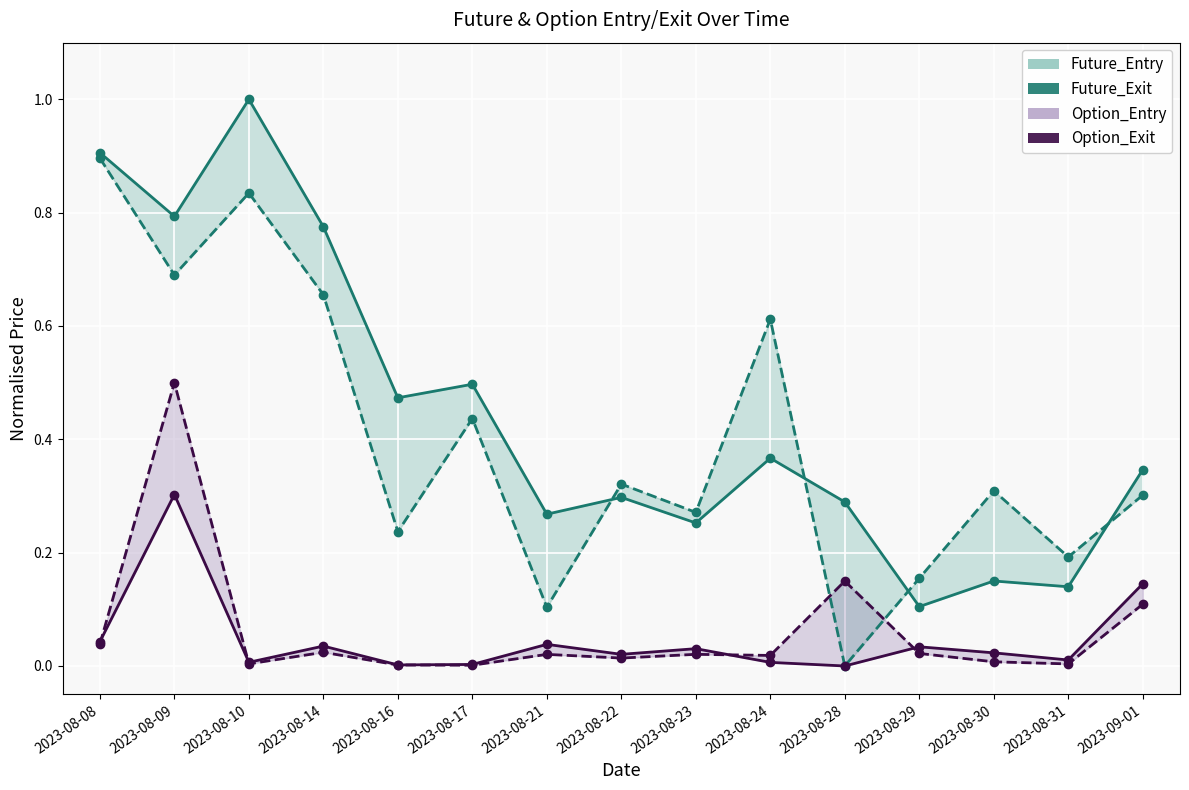

Reading right to left, transcribe all the data shown in this chart.

Future_Entry: 0.3	0.1	0.1	0.1	0.3	0.4	0.3	0.3	0.3	0.5	0.5	0.8	1.0	0.8	0.9
Future_Exit: 0.3	0.2	0.3	0.2	0.0	0.6	0.3	0.3	0.1	0.4	0.2	0.7	0.8	0.7	0.9
Option_Entry: 0.1	0.0	0.0	0.0	0.0	0.0	0.0	0.0	0.0	0.0	0.0	0.0	0.0	0.3	0.0
Option_Exit: 0.1	0.0	0.0	0.0	0.1	0.0	0.0	0.0	0.0	0.0	0.0	0.0	0.0	0.5	0.0